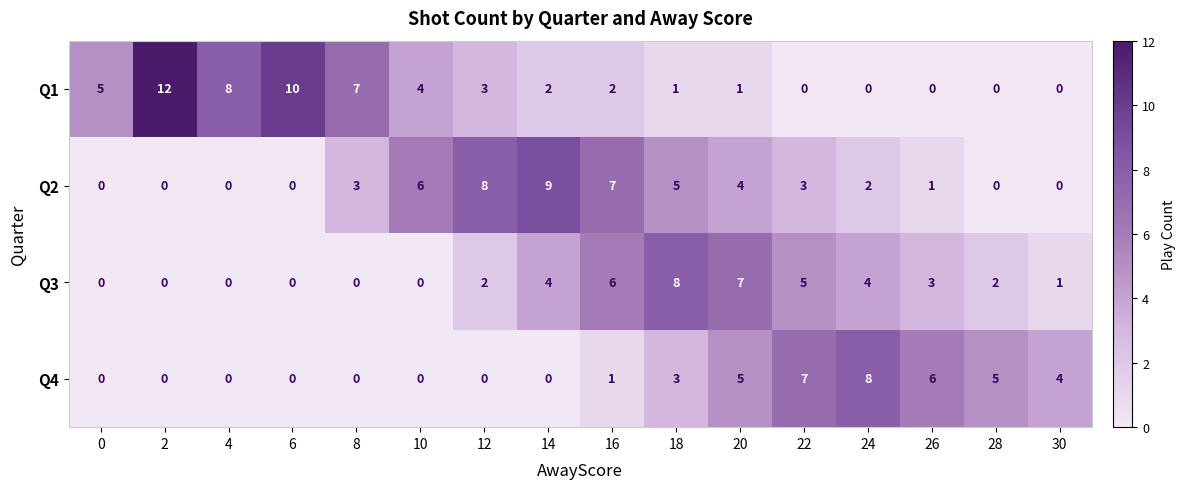

List the series in order of their overall mean, lowest first.

Q4, Q3, Q2, Q1